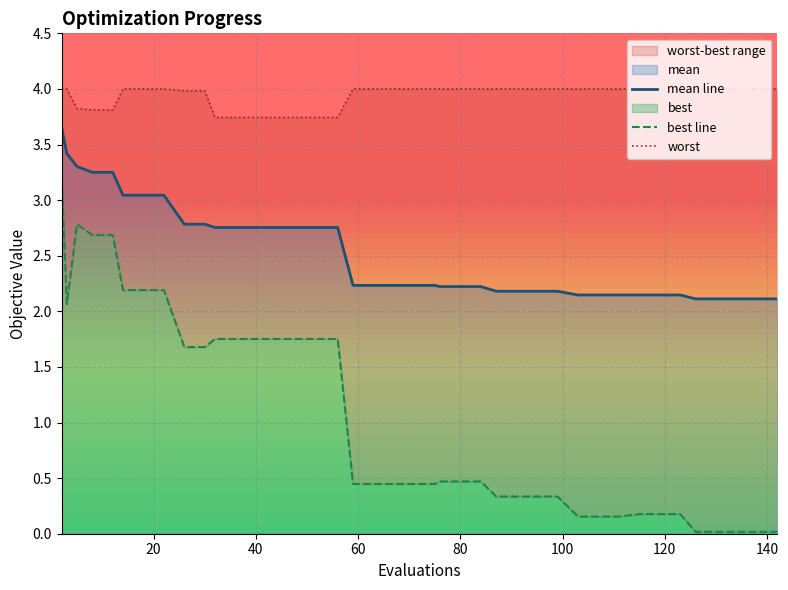

How many lines are shown in the chart?

3